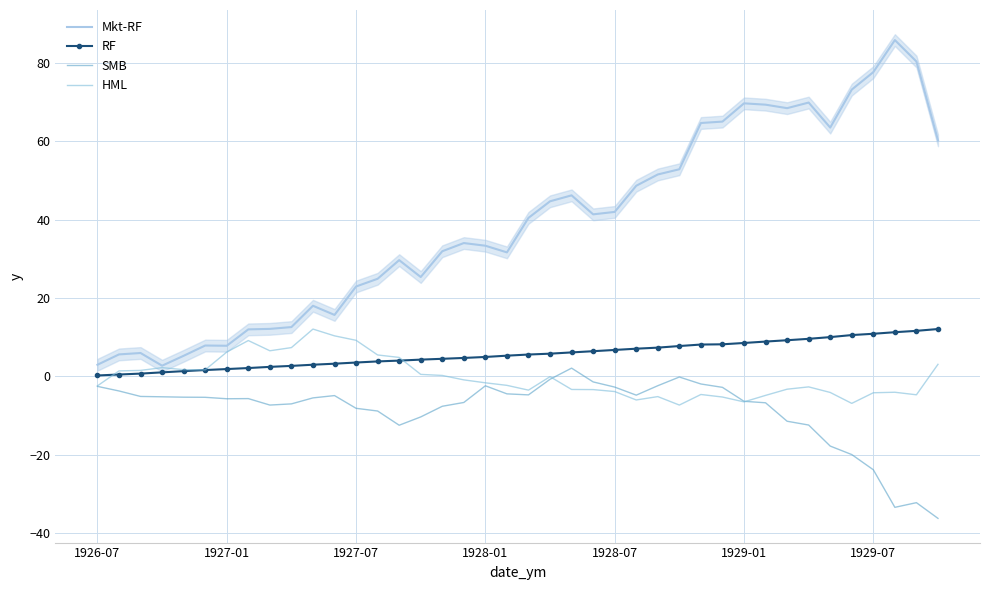

Reading left to right, extract all data points from this chart.

Mkt-RF: 3.0	5.6	6.0	2.7	5.2	7.9	7.8	12.0	12.1	12.6	18.0	15.7	22.9	24.9	29.7	25.4	31.9	34.0	33.4	31.7	40.5	44.7	46.2	41.4	42.0	48.7	51.5	52.9	64.7	65.0	69.7	69.4	68.5	69.9	63.5	73.2	77.7	85.8	80.4	60.3
RF: 0.2	0.5	0.7	1.0	1.3	1.6	1.9	2.1	2.4	2.7	3.0	3.2	3.5	3.8	4.0	4.3	4.5	4.7	4.9	5.3	5.6	5.8	6.1	6.4	6.7	7.1	7.3	7.7	8.1	8.2	8.5	8.9	9.2	9.6	10.0	10.5	10.9	11.3	11.6	12.1
SMB: -2.6	-3.7	-5.1	-5.2	-5.3	-5.3	-5.7	-5.7	-7.3	-7.0	-5.5	-4.9	-8.2	-8.8	-12.5	-10.4	-7.6	-6.7	-2.4	-4.5	-4.7	-0.7	2.1	-1.4	-2.7	-4.8	-2.4	-0.2	-1.9	-2.8	-6.4	-6.7	-11.5	-12.4	-17.8	-20.0	-23.8	-33.4	-32.2	-36.3
HML: -2.4	1.4	1.5	2.2	1.7	1.7	6.2	9.1	6.5	7.3	12.1	10.3	9.2	5.5	4.8	0.5	0.2	-0.9	-1.7	-2.3	-3.5	-0.1	-3.4	-3.4	-3.9	-6.0	-5.2	-7.3	-4.6	-5.3	-6.5	-4.9	-3.3	-2.7	-4.1	-6.9	-4.2	-4.1	-4.7	3.1